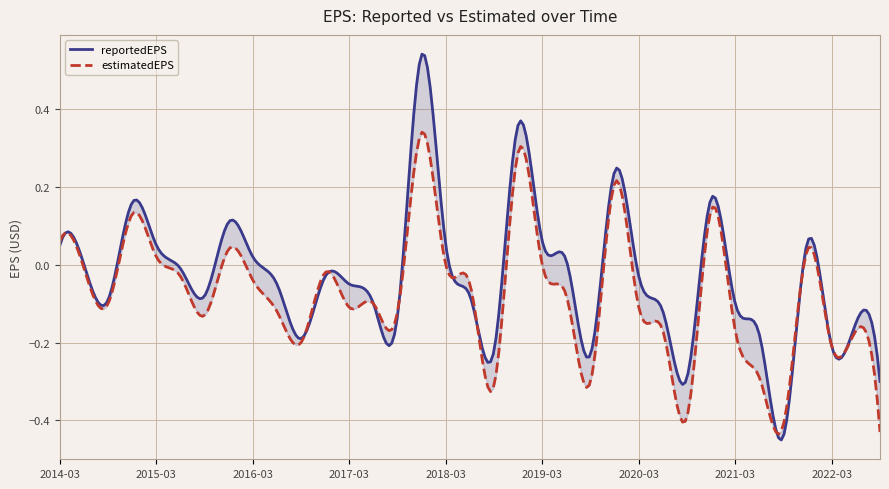

At which label does reportedEPS reach its peak?

2017-12-31